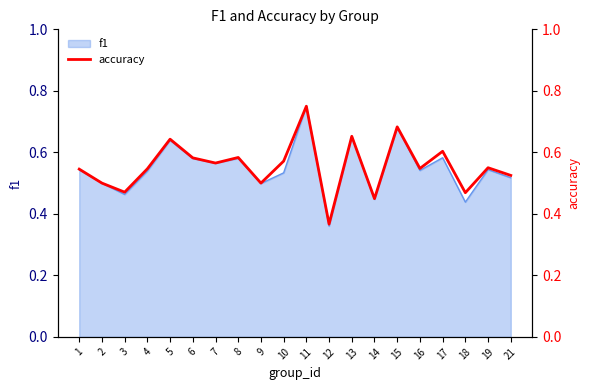

Is it true that the value at 4 is 0.5?

True